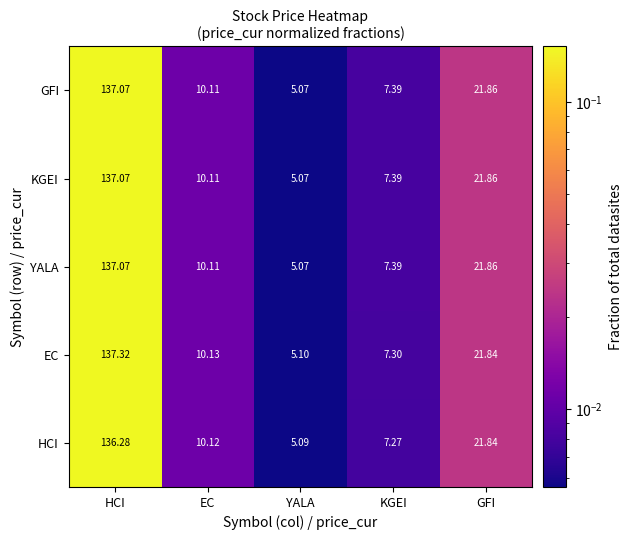

At which category is the sum across all series the highest?

HCI